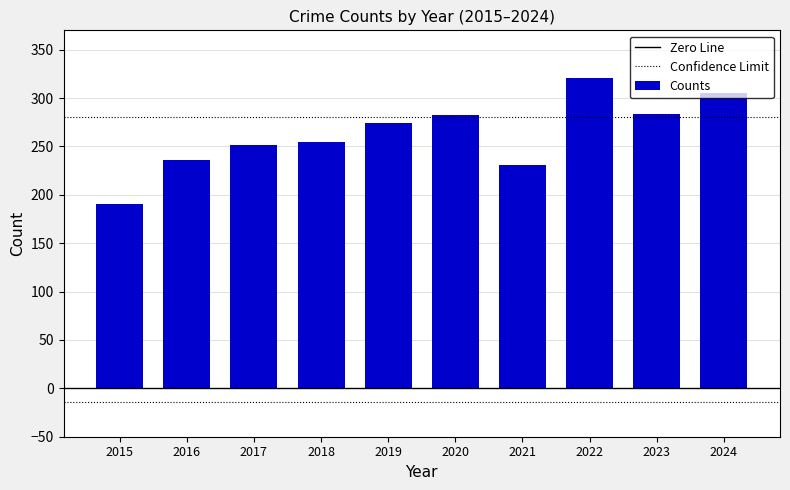

Is it true that the value at 2020 is 86?

False